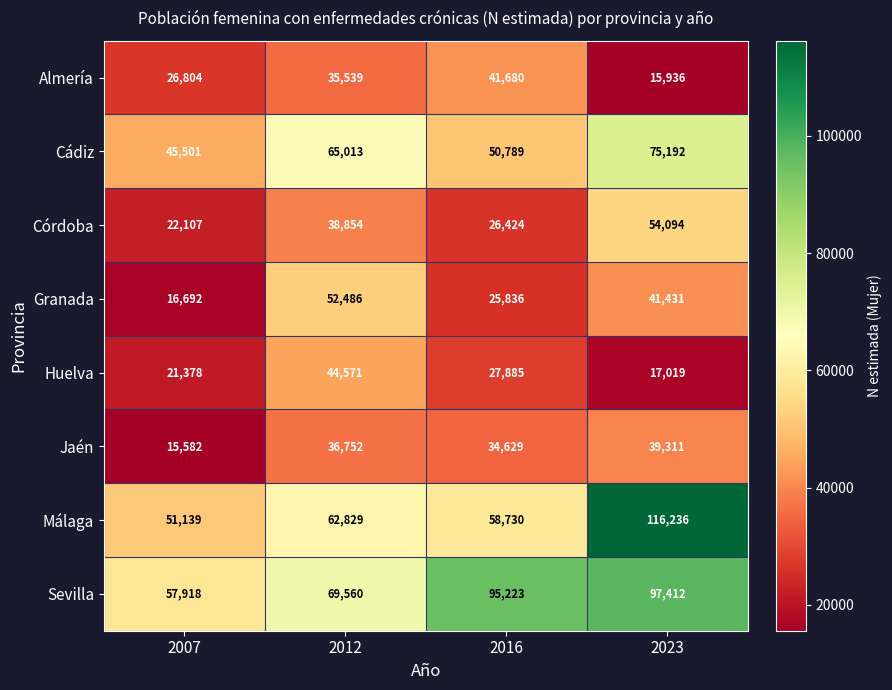

What is the maximum value for Sevilla?

97412